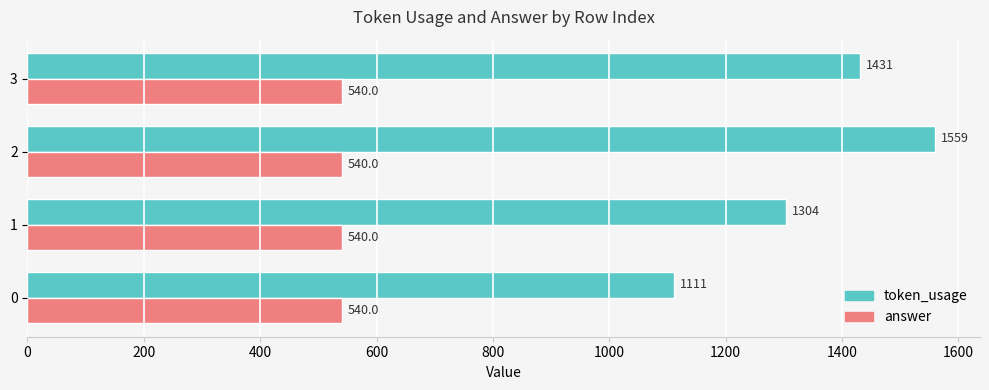

Which series has the widest spread of values?

token_usage